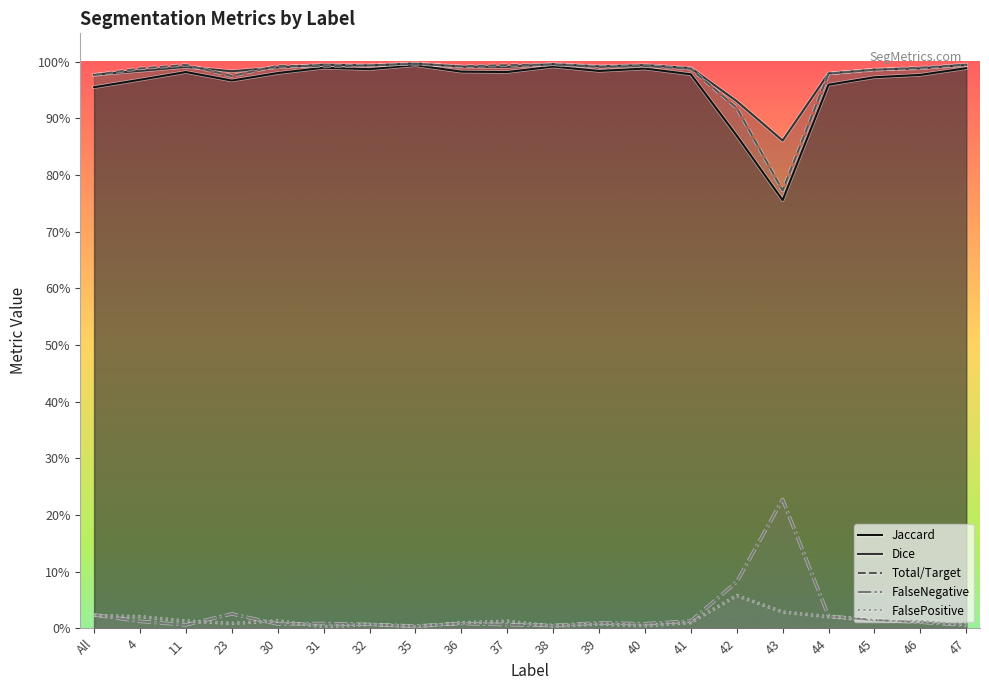

True or false: Total/Target and FalsePositive cross at least once.

False